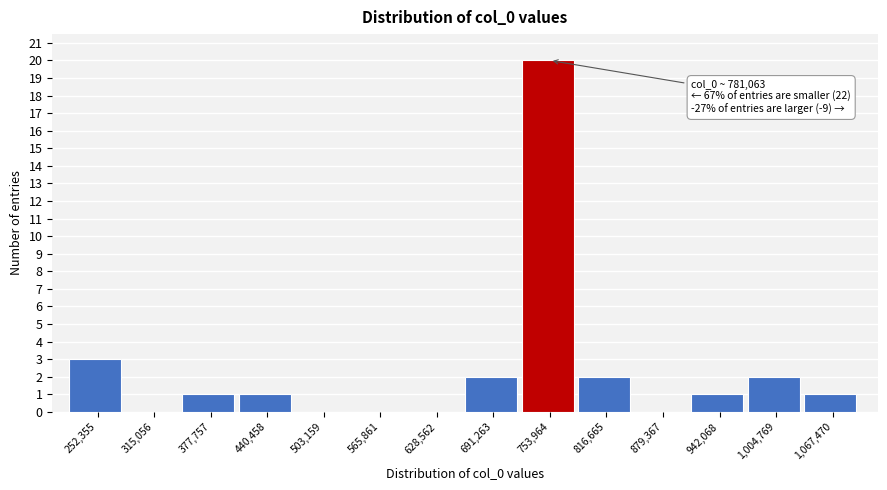

Reading left to right, what are all the values shown in this chart?

252,355=3	315,056=0	377,757=1	440,458=1	503,159=0	565,861=0	628,562=0	691,263=2	753,964=20	816,665=2	879,367=0	942,068=1	1,004,769=2	1,067,470=1